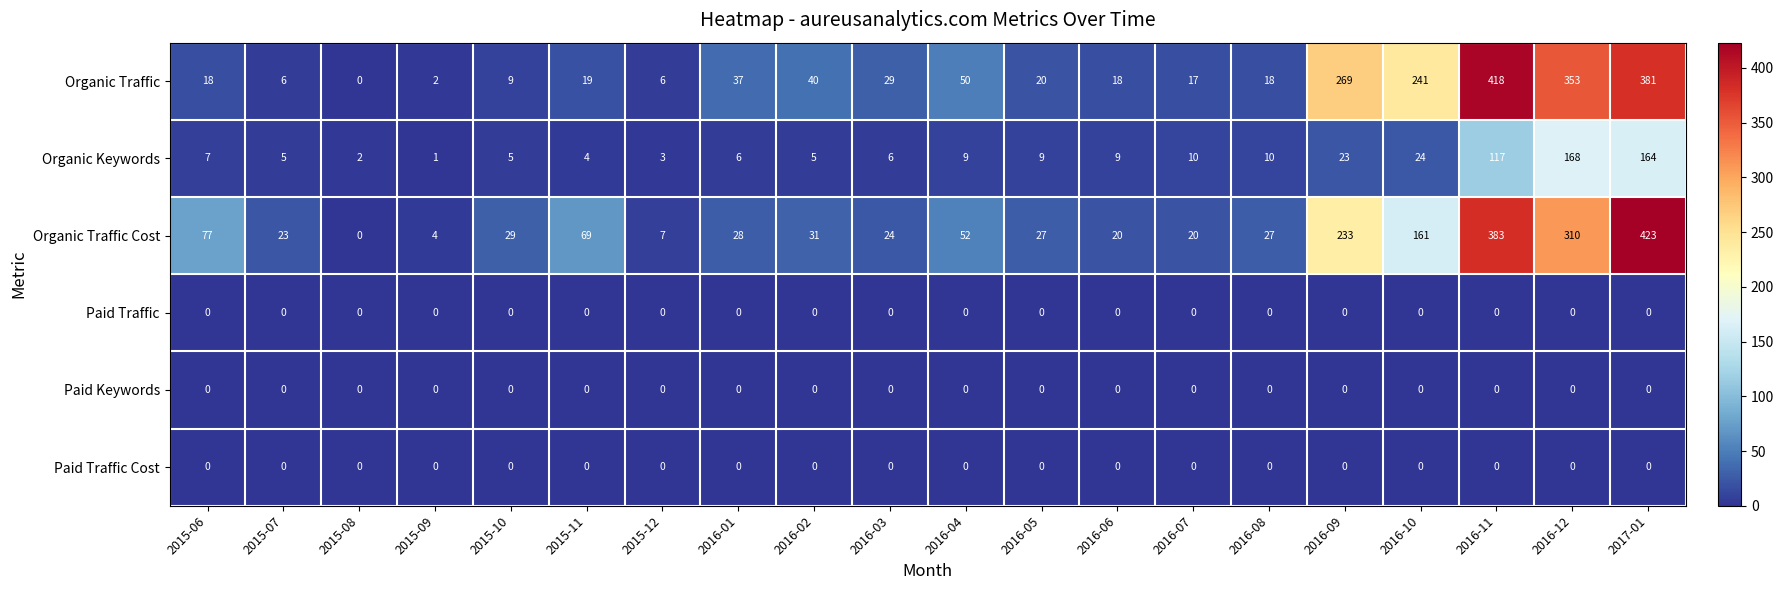

Which series has the largest total across all categories?

Organic Traffic